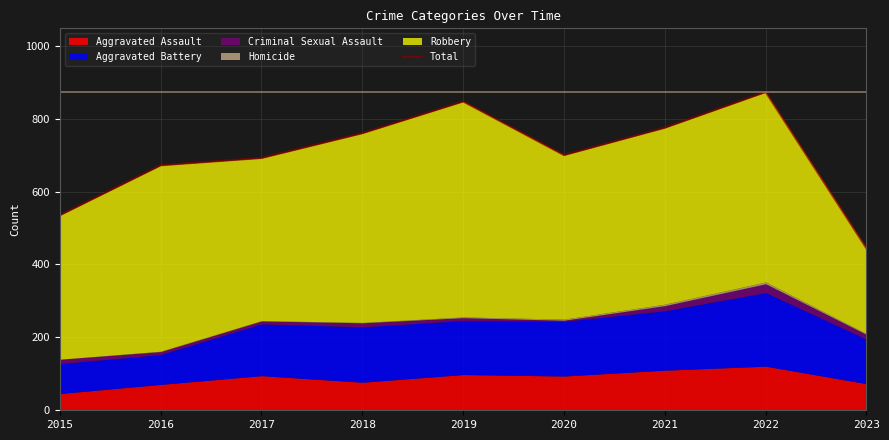

What is the change in value from 2015 to 2023?

-91